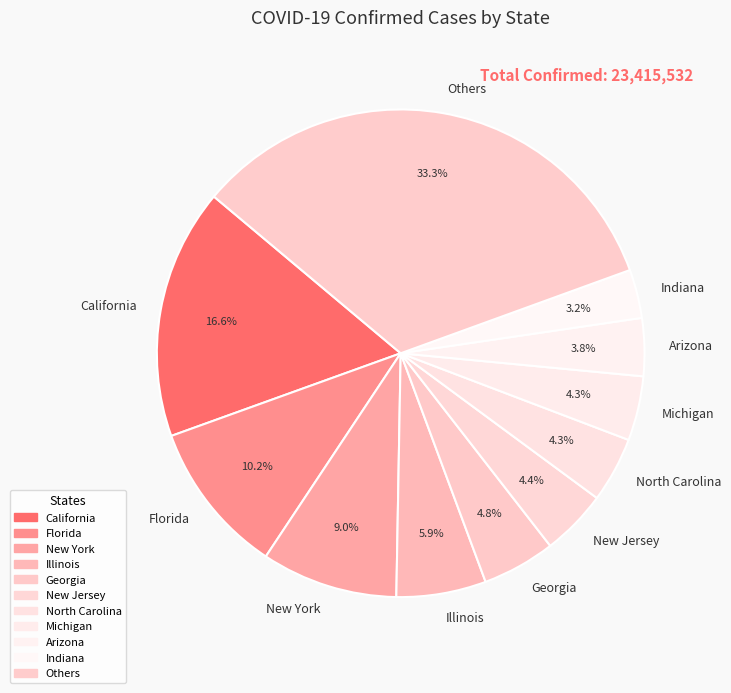

Between Indiana and Illinois, which is larger?

Illinois